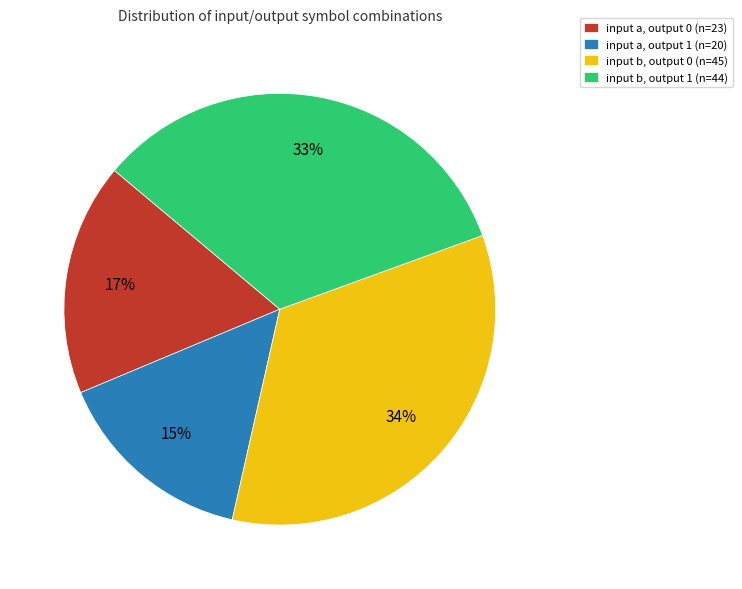

How many segments does this pie chart have?

4